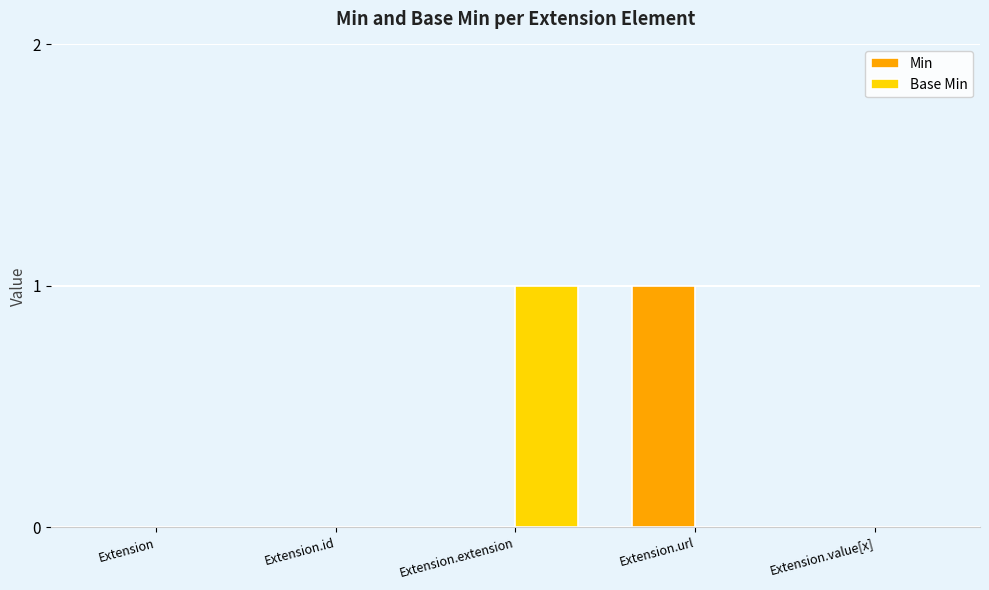

Is it true that Min equals 0 at Extension.value[x]?

True